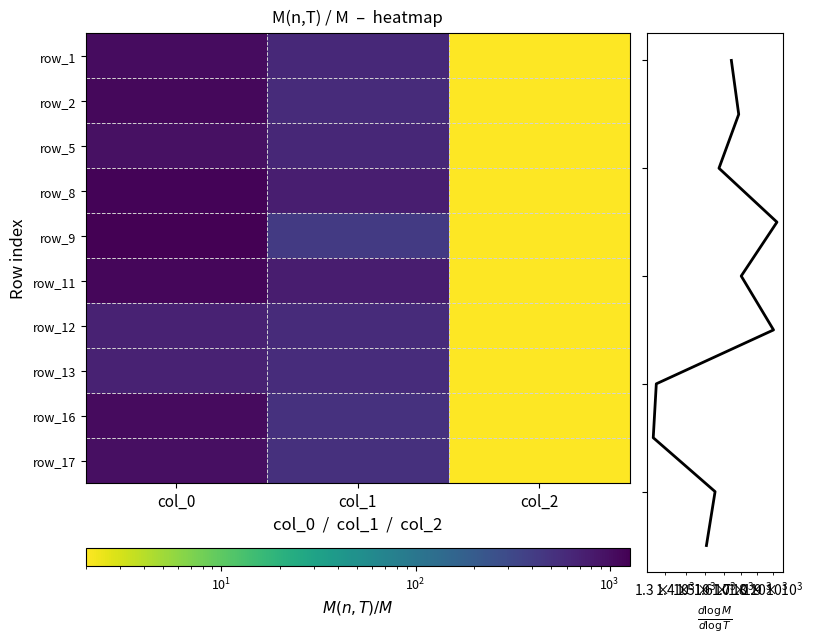

List the labels in order of row_17 value, largest first.

col_0, col_1, col_2